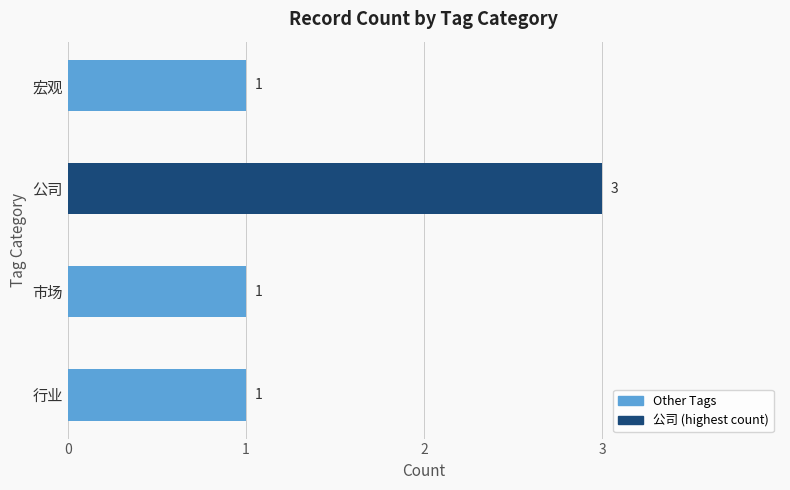

Approximately how many times larger is the value at 行业 compared to 宏观?

1.0